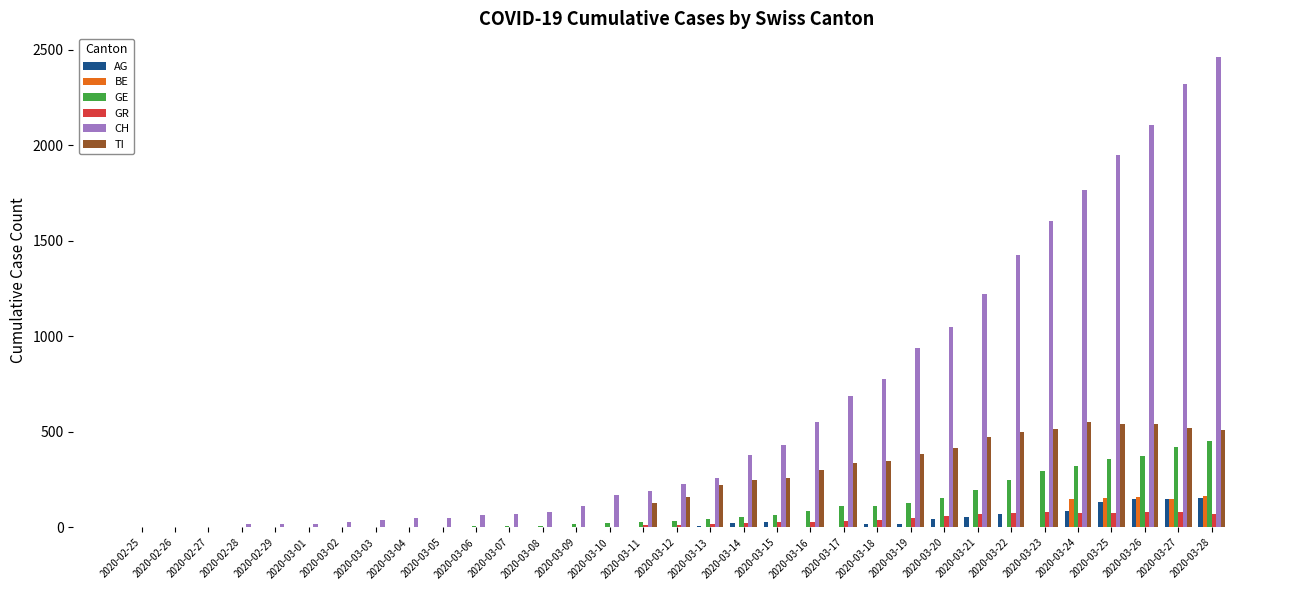

True or false: BE has a value of 150 at 2020-03-24.

True